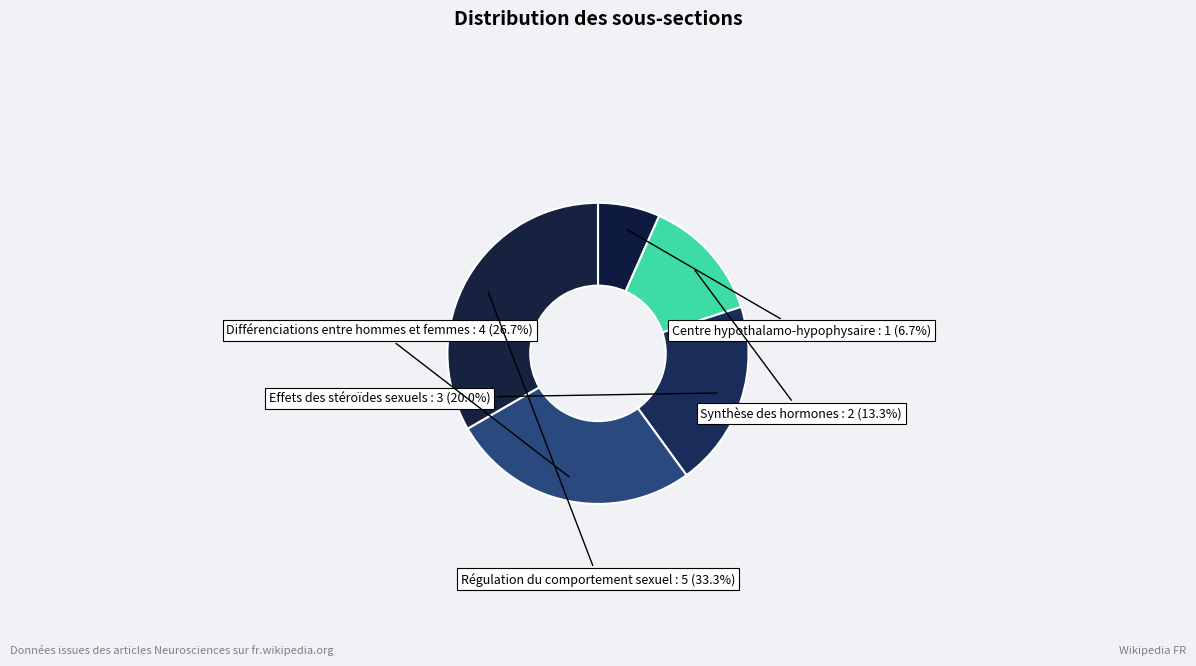

Rank the categories by value from highest to lowest.

Régulation du comportement sexuel, Différenciations entre hommes et femmes, Effets des stéroïdes sexuels, Synthèse des hormones, Centre hypothalamo-hypophysaire